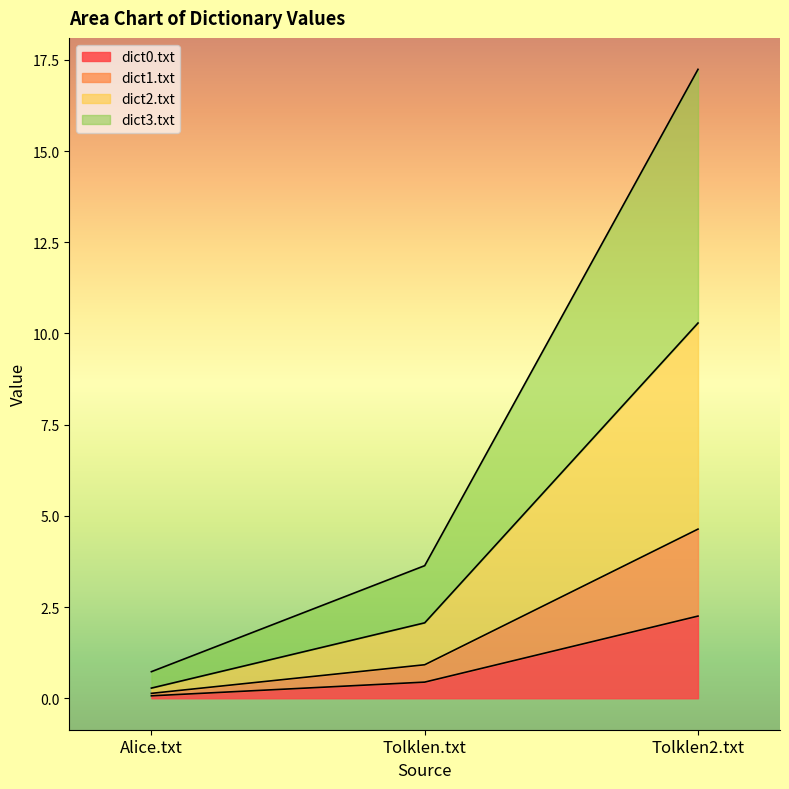

At which category is the sum across all series the highest?

Tolklen2.txt